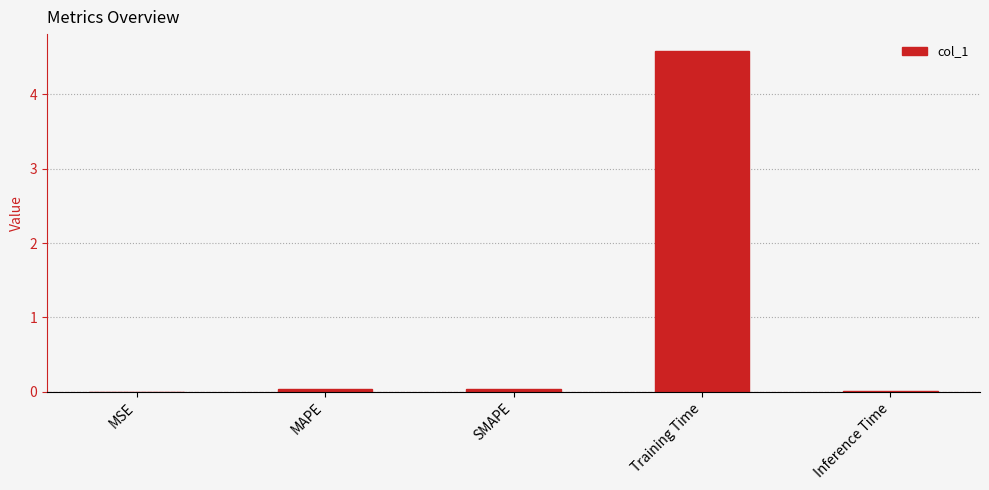

What is the sum of all values?

4.7